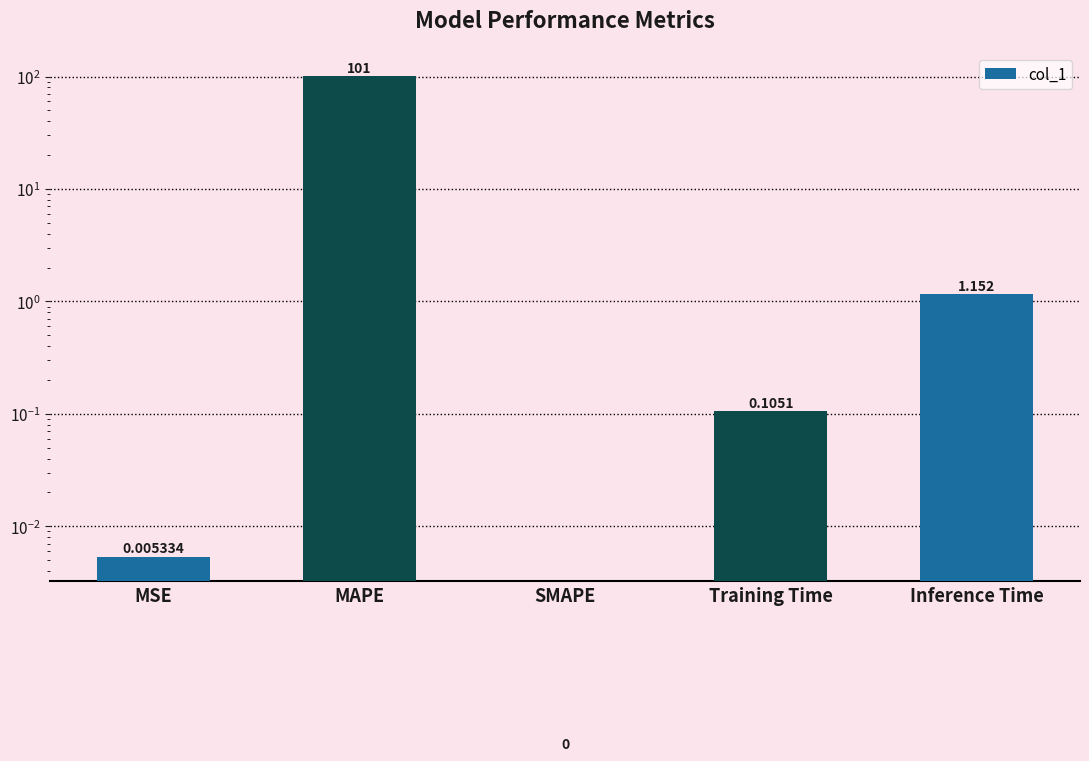

Which has a higher value, SMAPE or Training Time?

Training Time